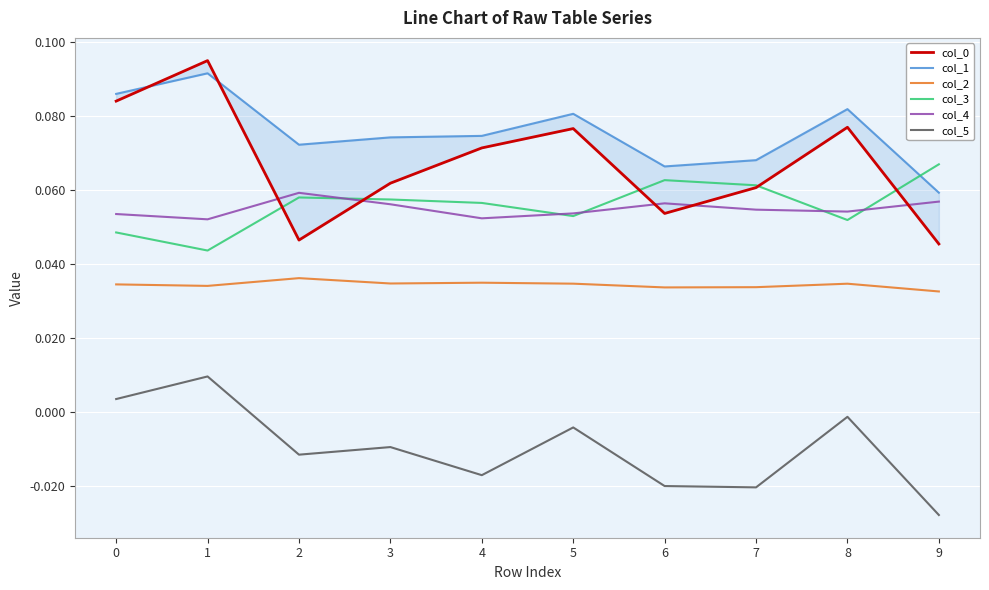

Which category has the lowest value in the col_3 series?

1